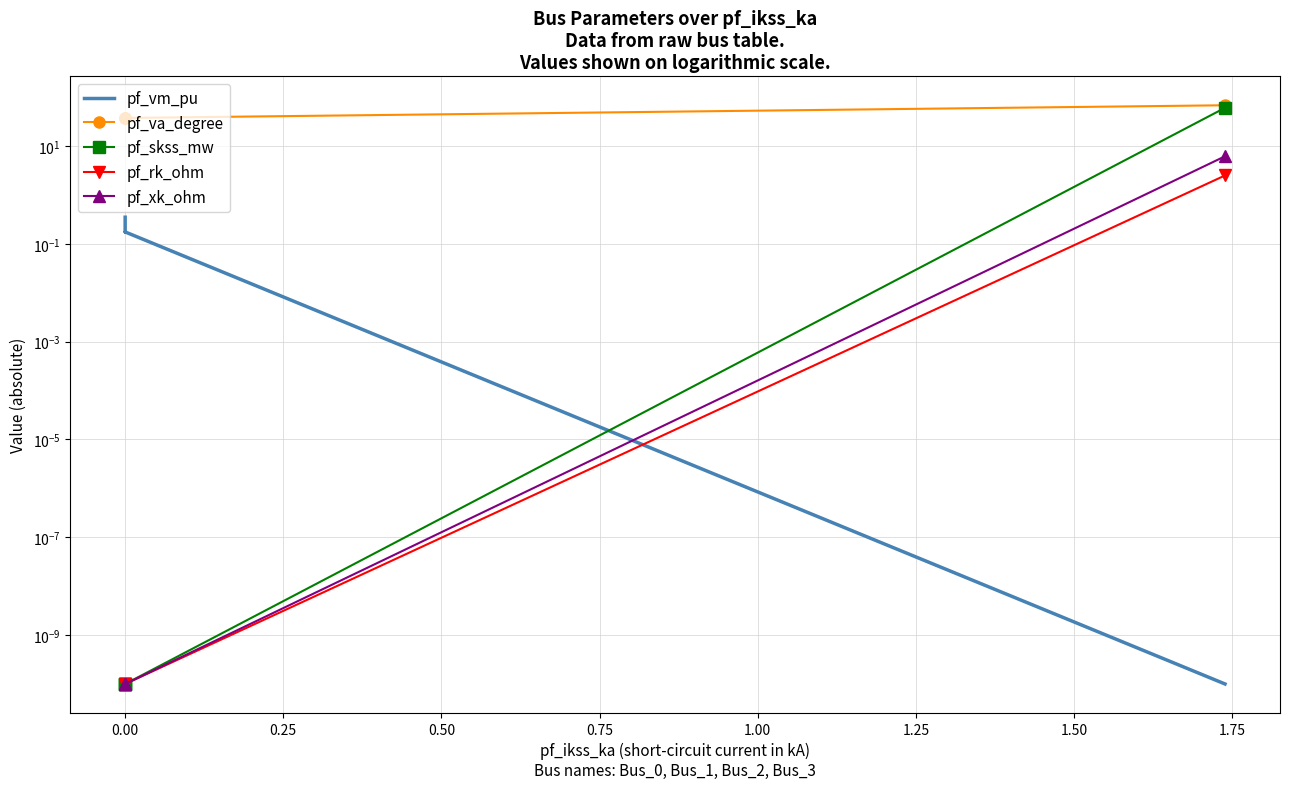

What is the maximum value shown in the chart?

67.9